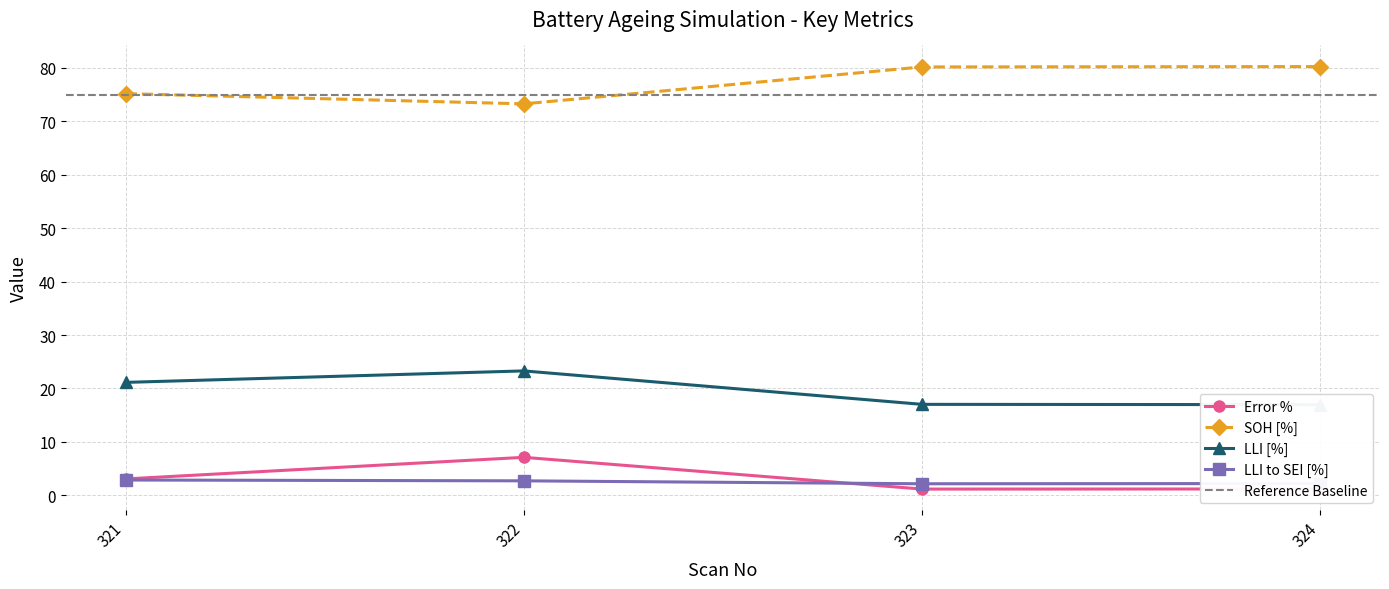

Which category has the lowest value across all series?

323